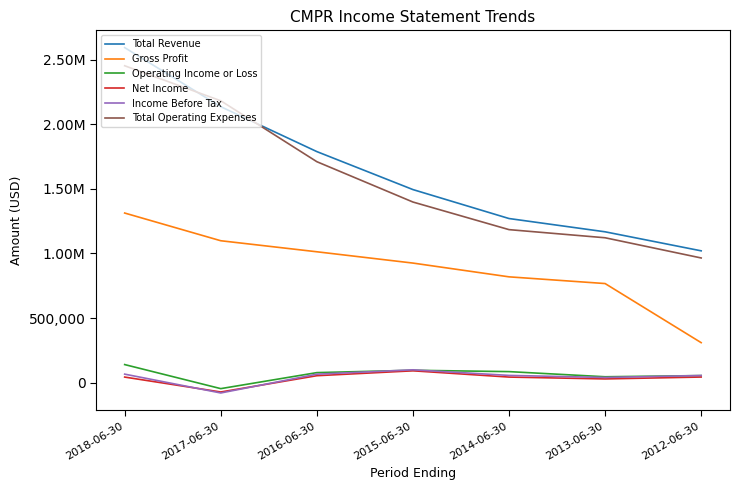

Is it true that Gross Profit equals 309900 at 2012-06-30?

True